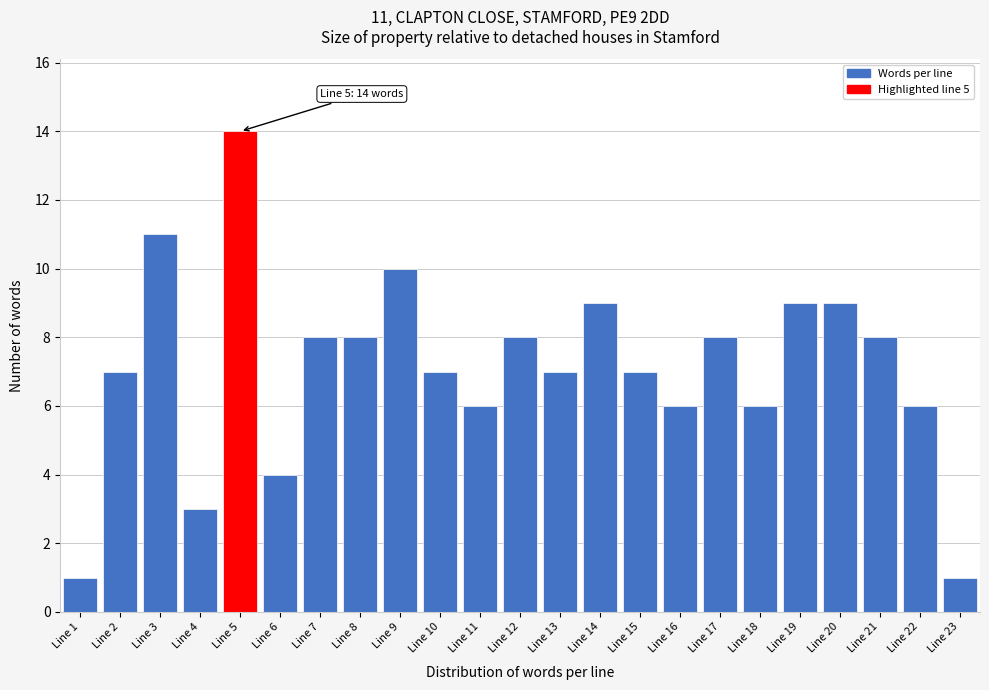

Which range on the x-axis has the tallest bar?

4.5 to 5.5